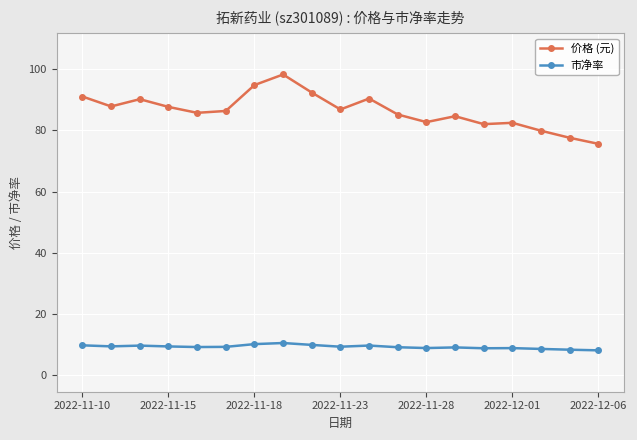

What is the sum of all 价格 (元) values?

1642.3